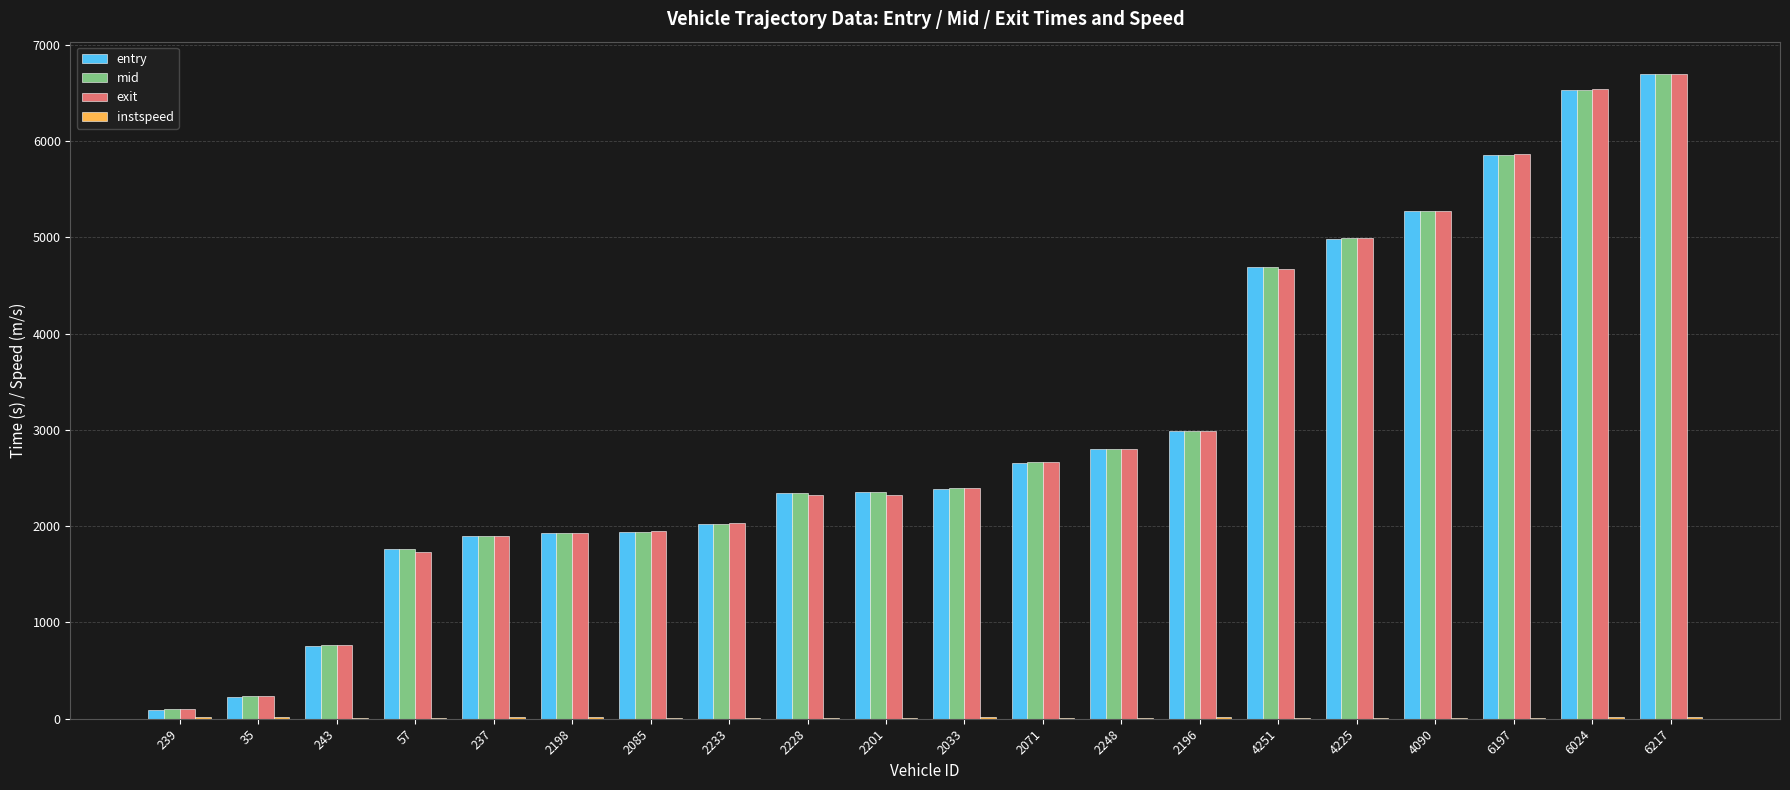

What is the sum of all mid values?

60236.5